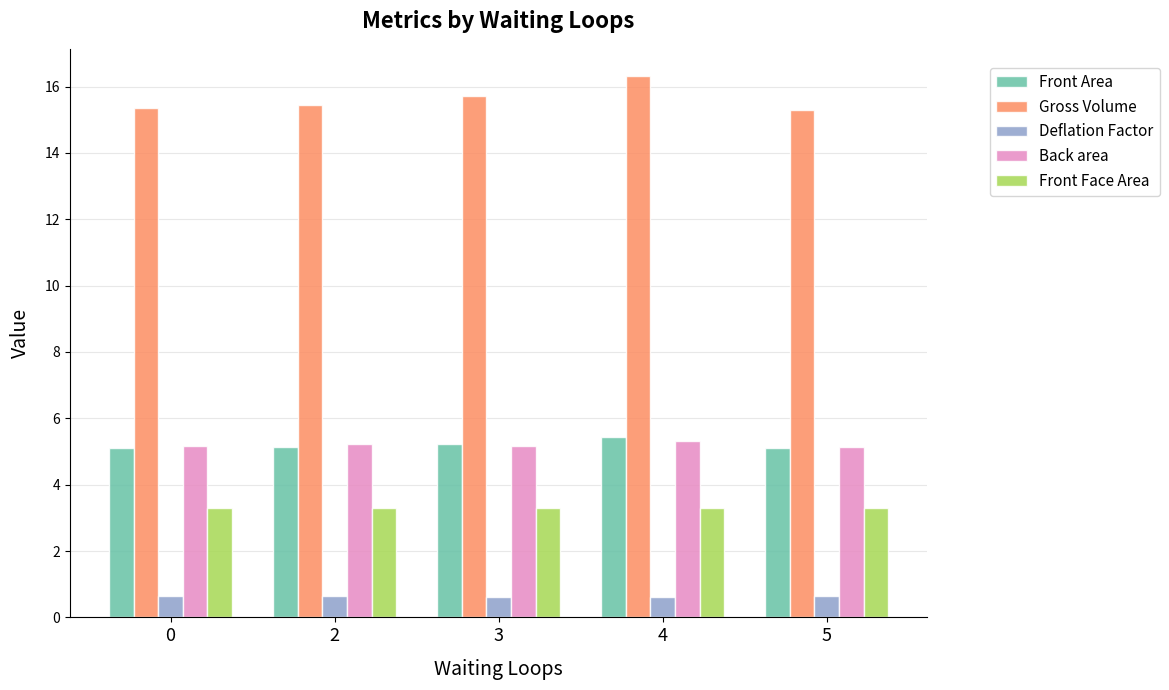

Does the chart contain any negative values?

No